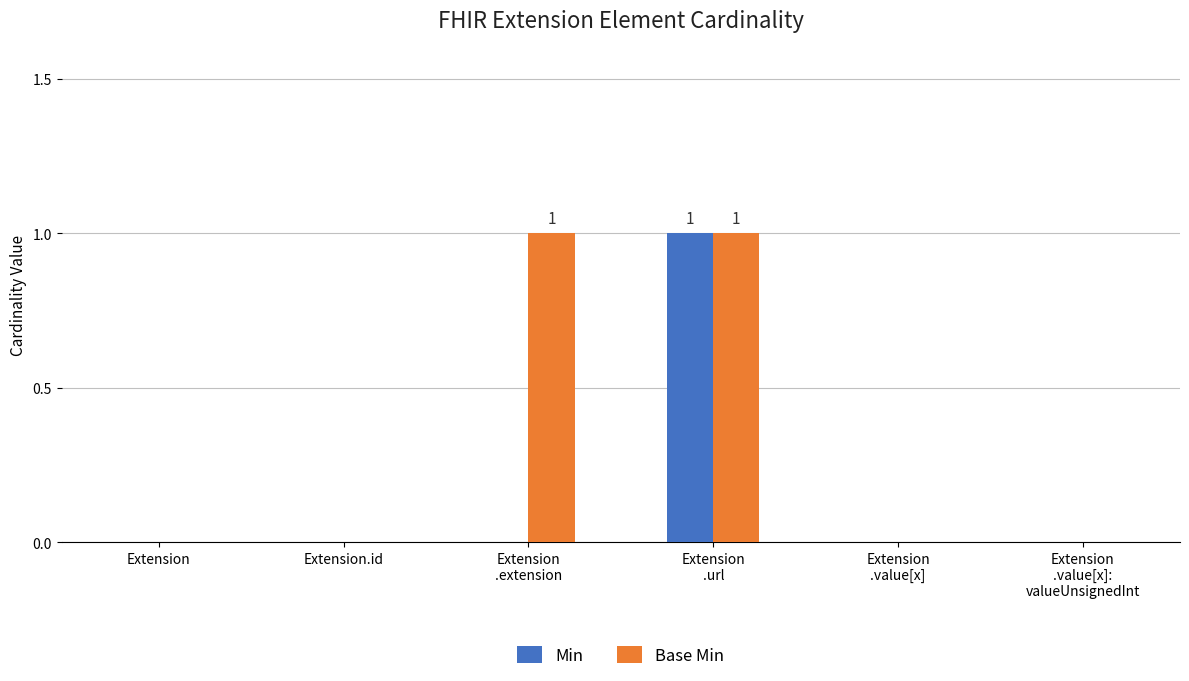

What is the greatest value displayed?

1